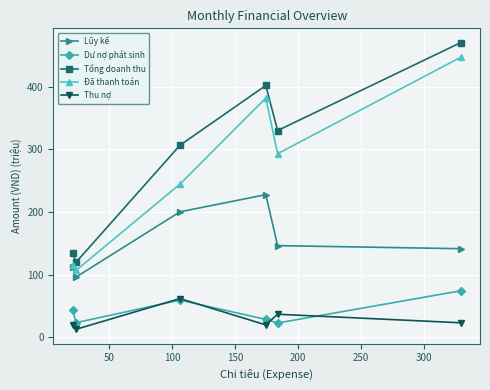

True or false: Dư nợ phát sinh has more than 0 interior local peaks.

True